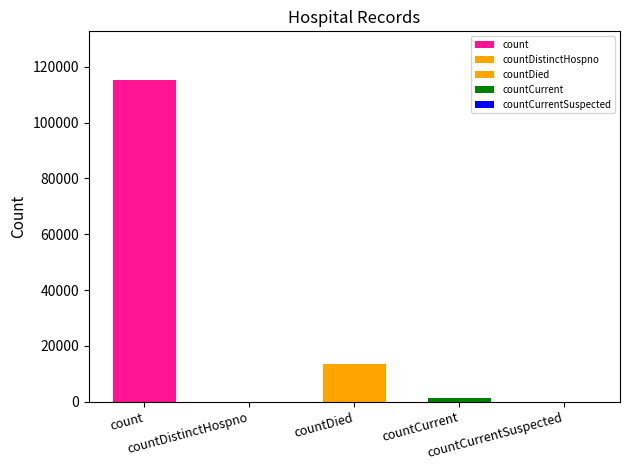

The chart shows a value of 0 at countDistinctHospno. True or false?

True